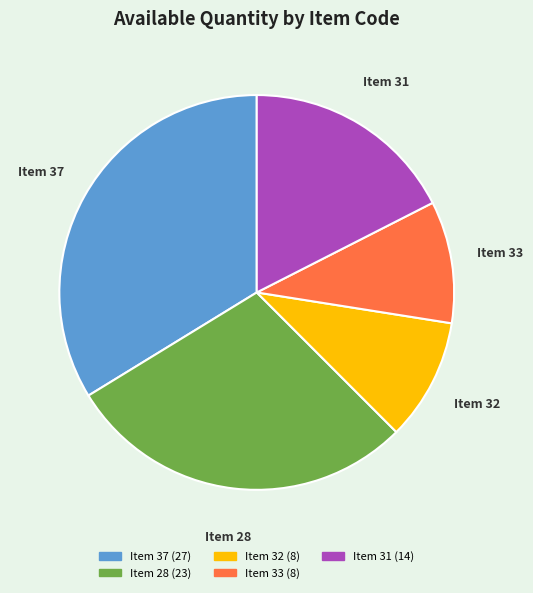

Is there any slice that represents more than half of the pie?

No